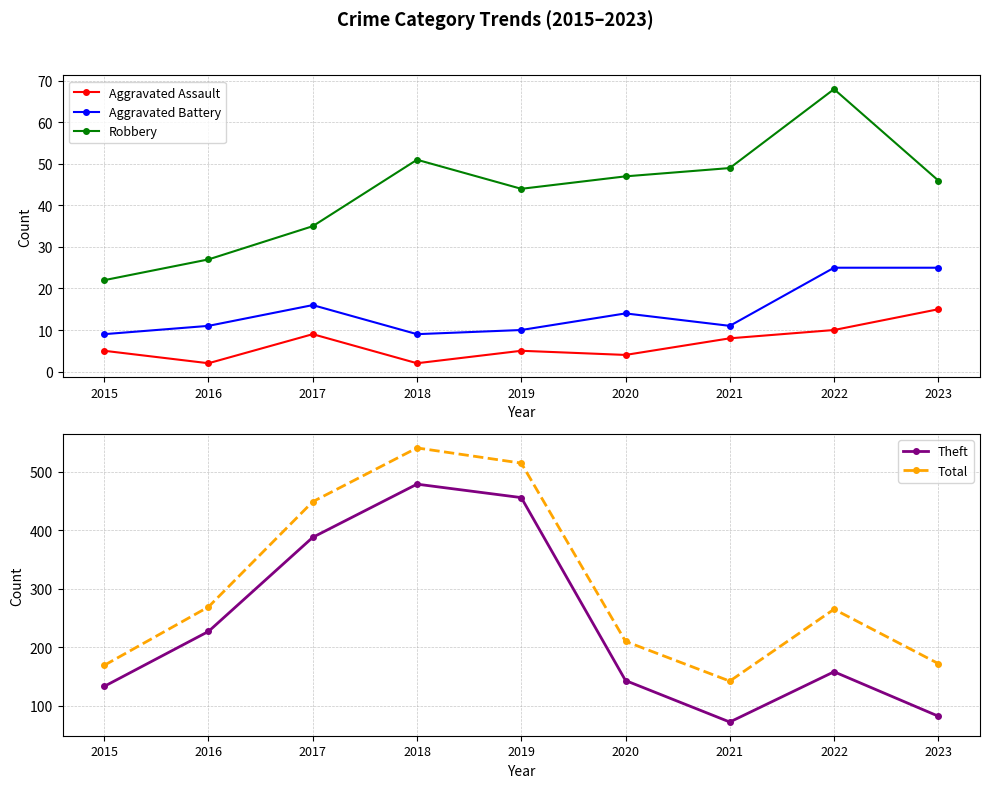

At which label is Aggravated Assault closest to 8?

2021